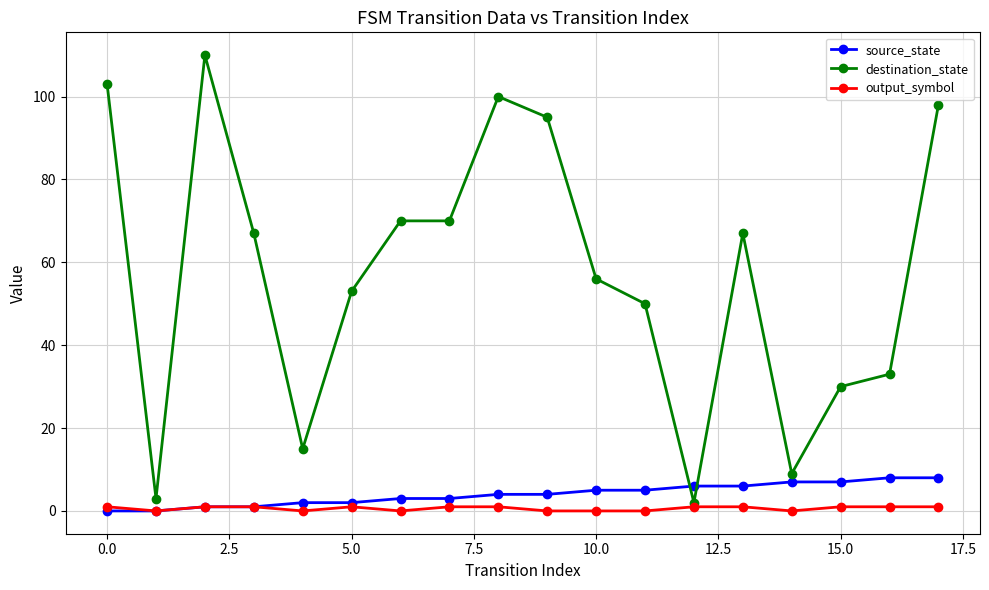

True or false: source_state and destination_state intersect in this chart.

True